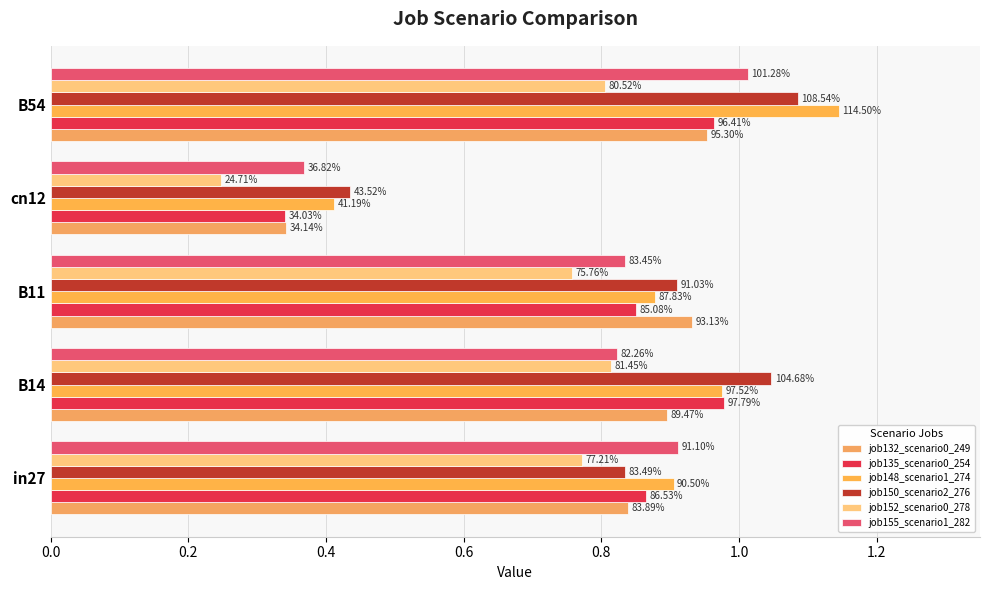

What is the value of the job135_scenario0_254 bar at the 1st from the left?

0.9